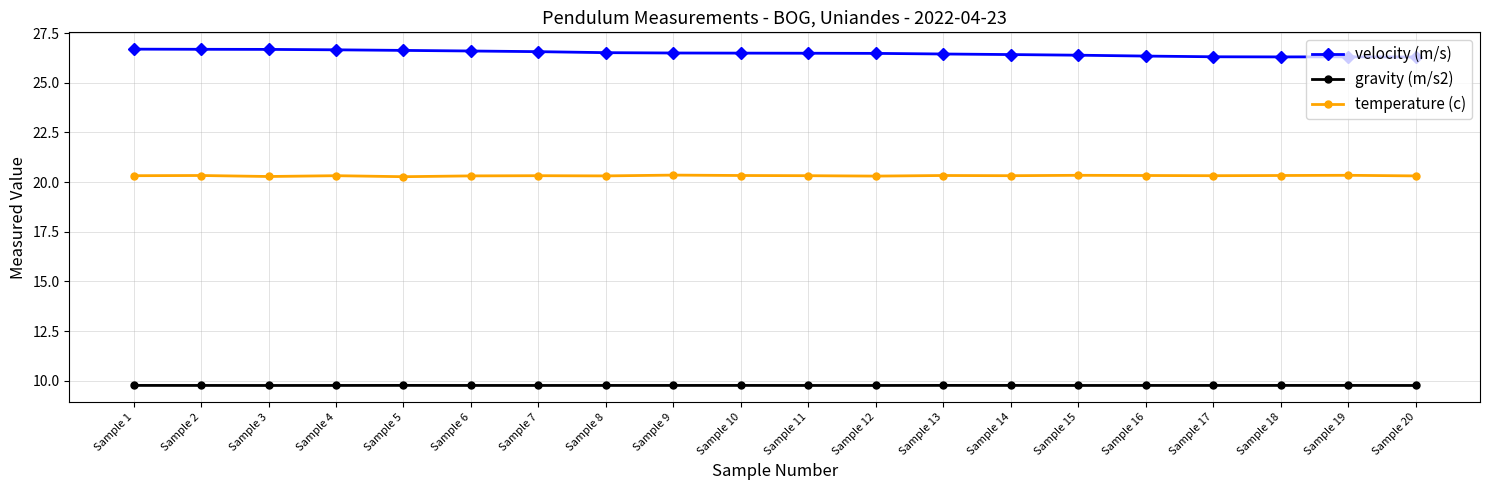

What is the lowest value of the temperature (c) series?

20.3